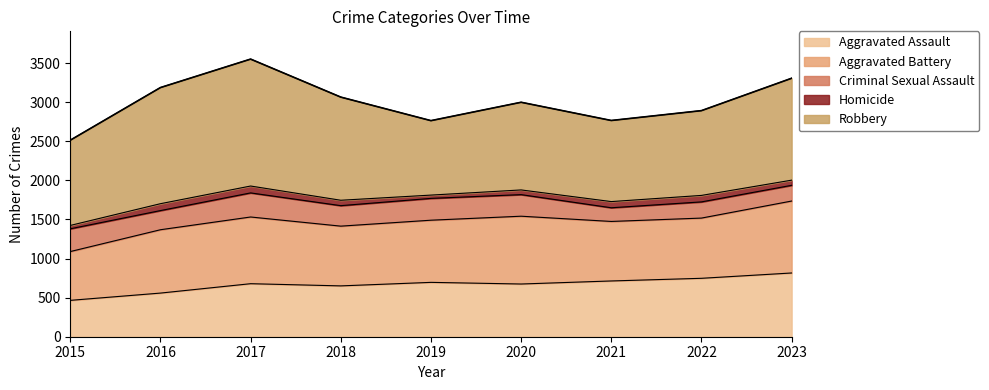

What is the approximate value of Aggravated Assault at 2017, to the nearest 5?

680